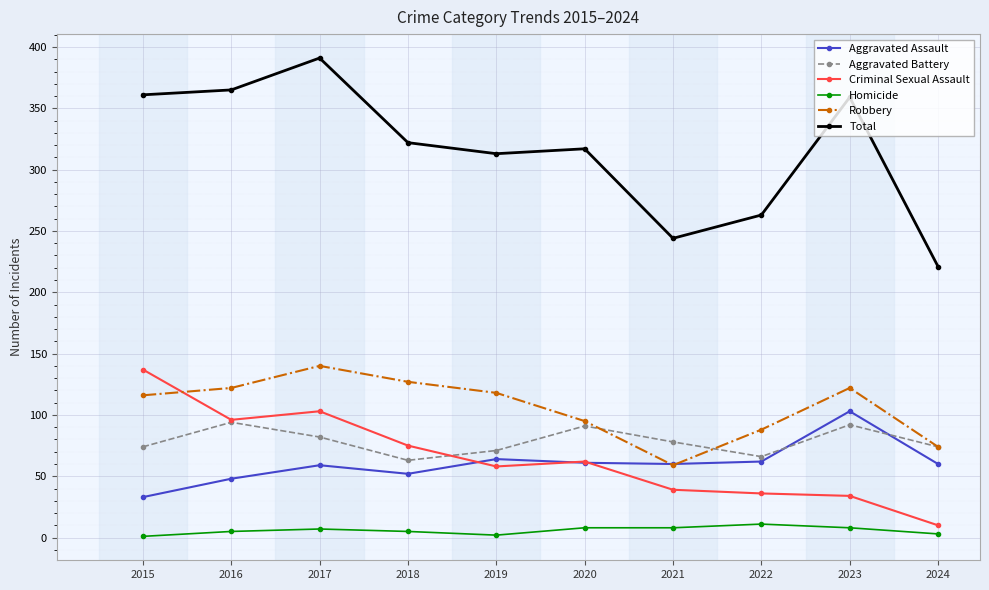

What is the lowest value of the Aggravated Assault series?

33